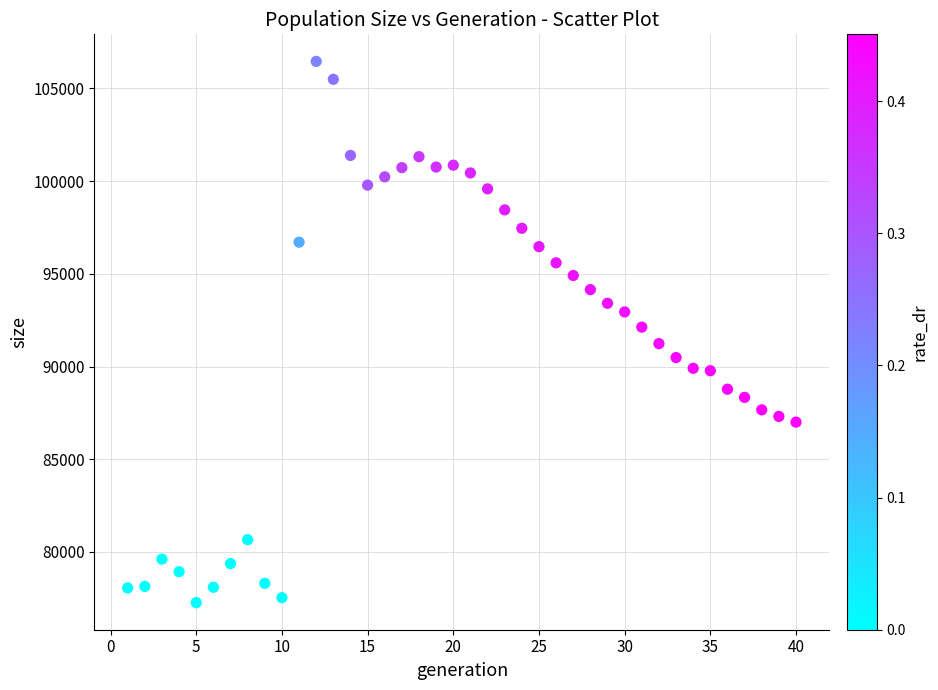

What is the range of Y values (max minus min)?

29190